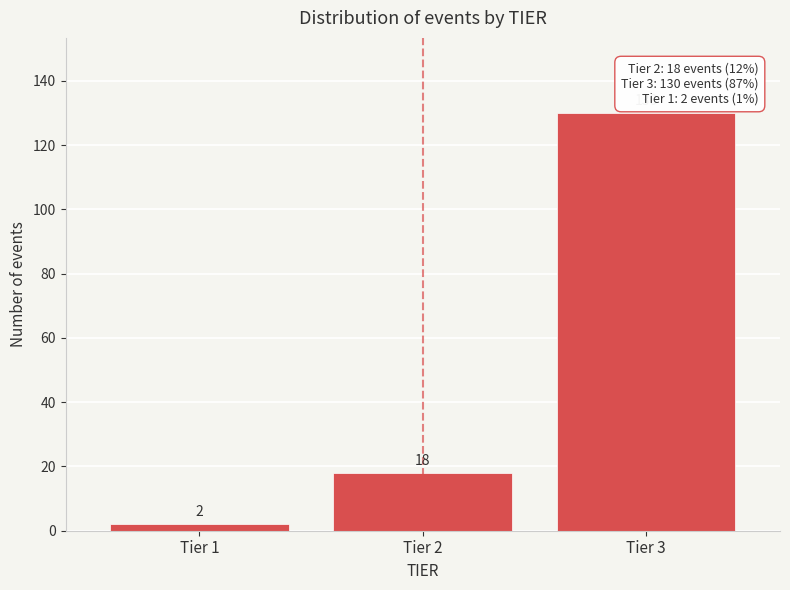

Reading right to left, extract all data points from this chart.

130	18	2